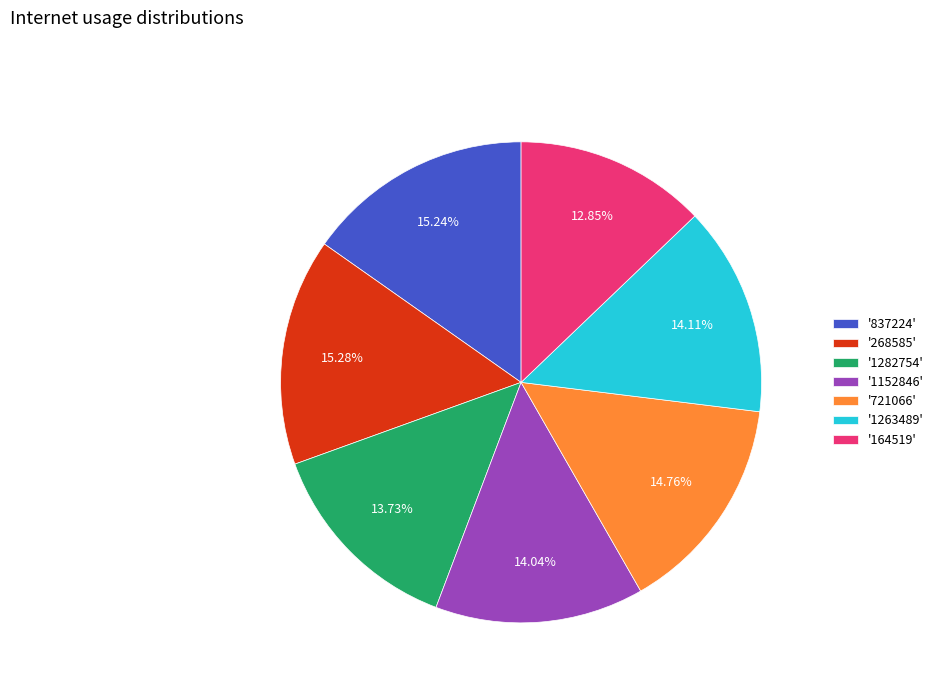

Is the sum of '164519' and '1282754' greater than half?

No